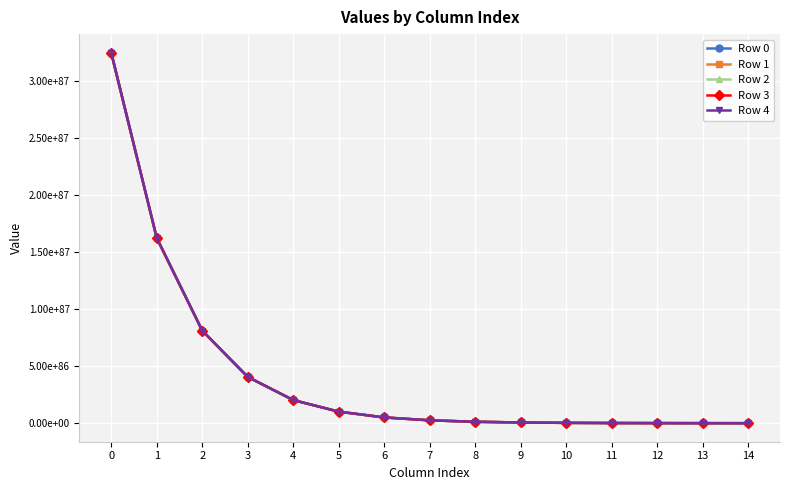

What are all the series names shown in the legend?

Row 0, Row 1, Row 2, Row 3, Row 4